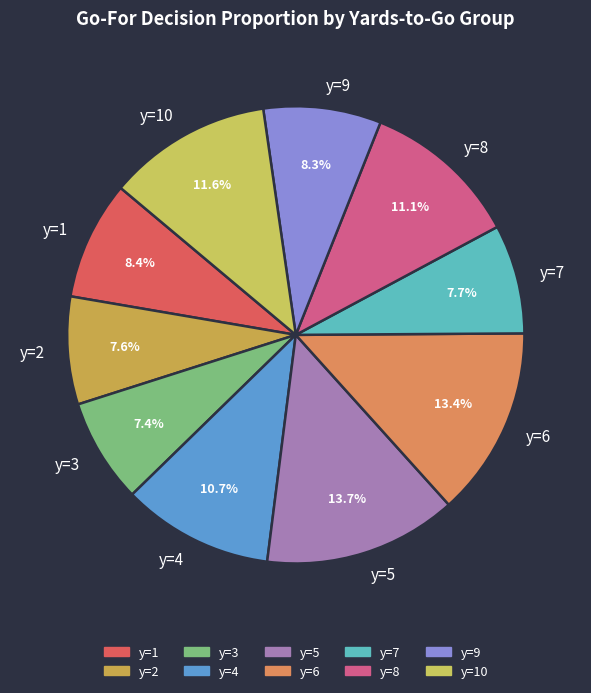

To the nearest percent, what is the average slice percentage?

10%